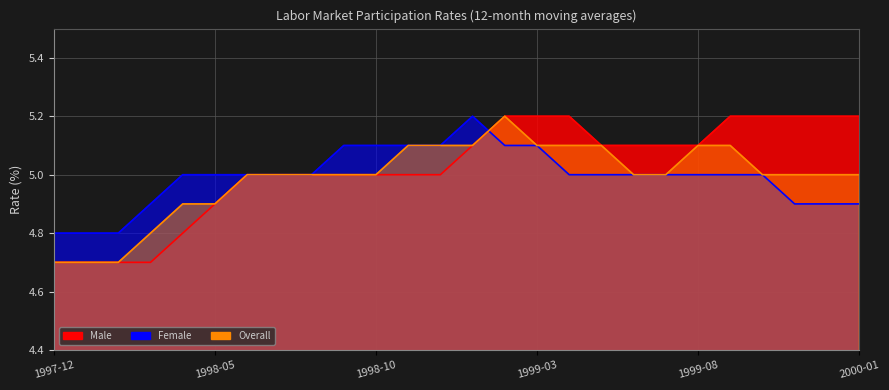

The value of Male at 1998-05 is 4.9. True or false?

True